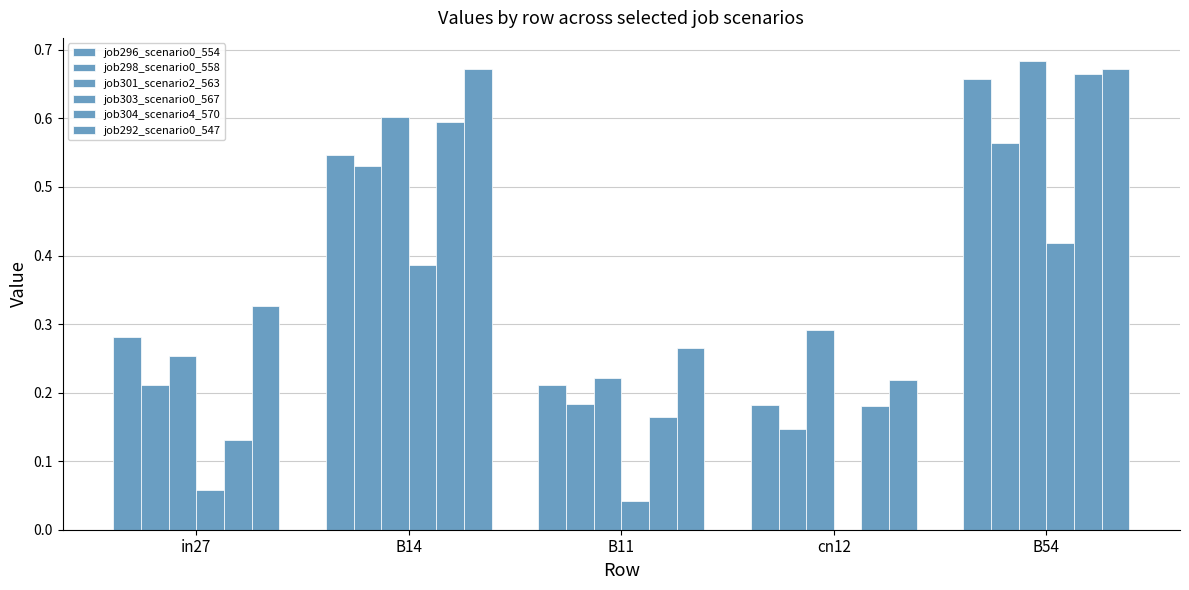

How many distinct data groups are displayed?

6